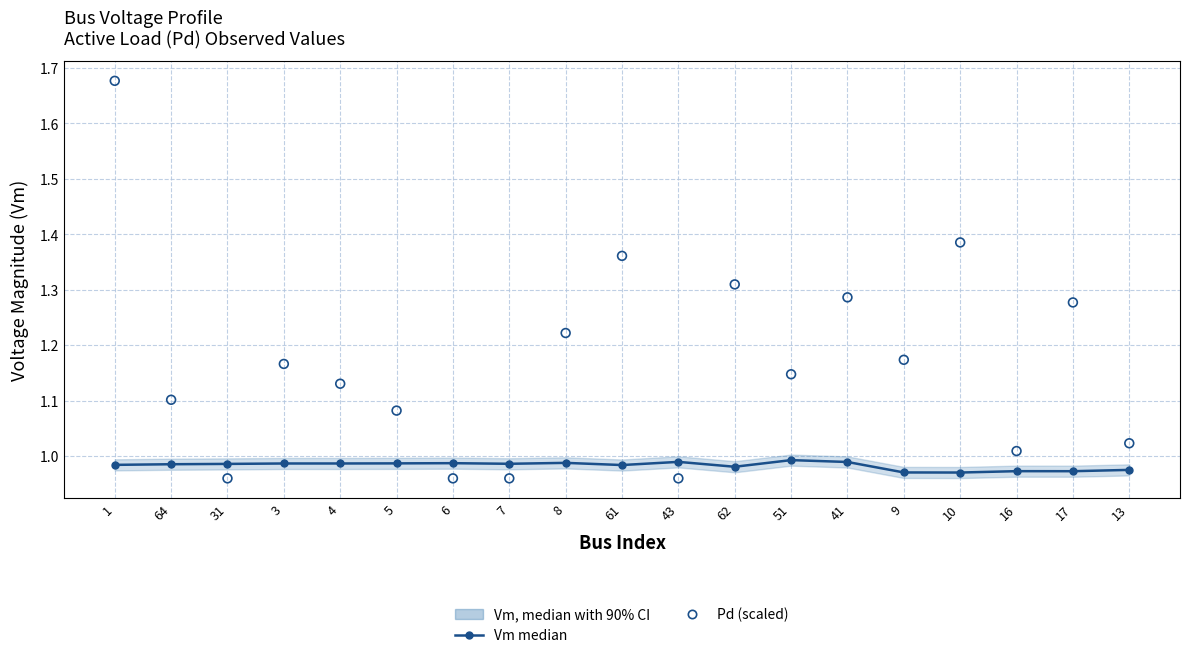

Is the value of Pd (scaled) at 62 greater than the value of Vm median at 1?

Yes